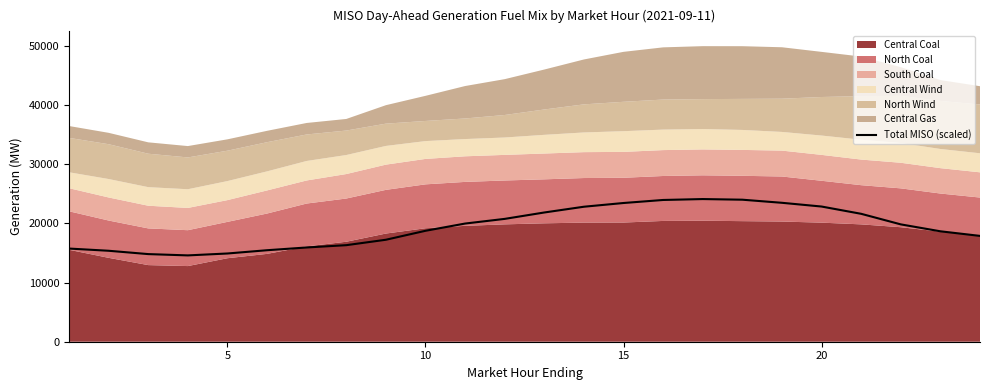

What is the maximum value shown in the chart?

24131.1